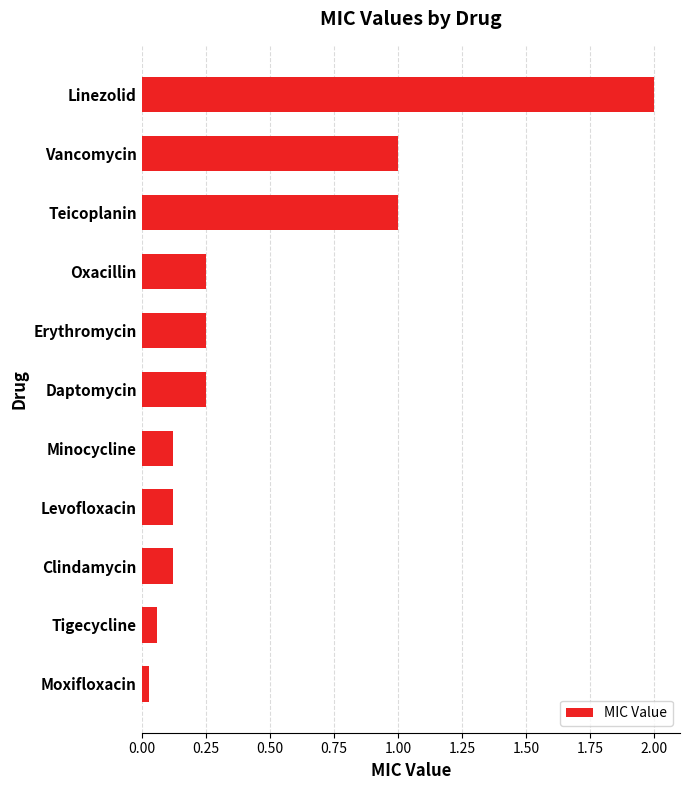

What is the label of the 7th bar from the top?

Minocycline